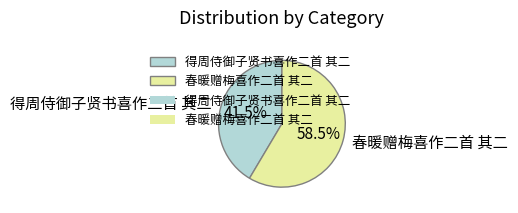

How many segments does this pie chart have?

2